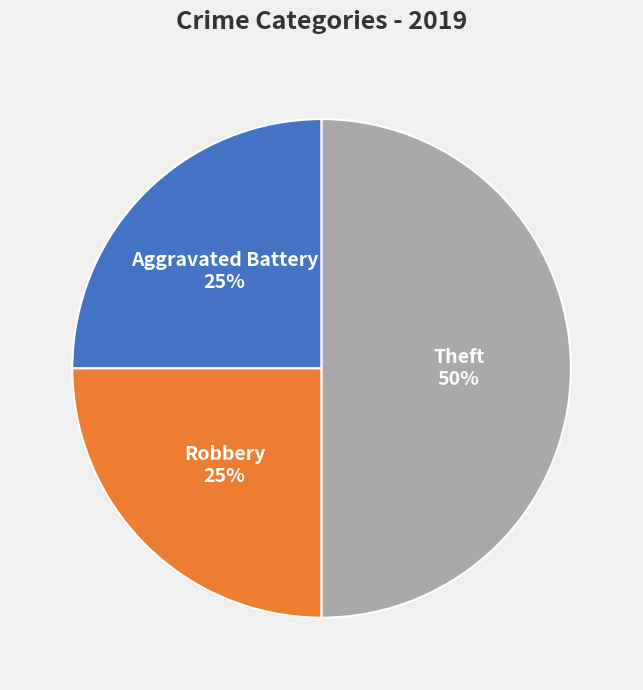

Which slice is the largest?

Theft